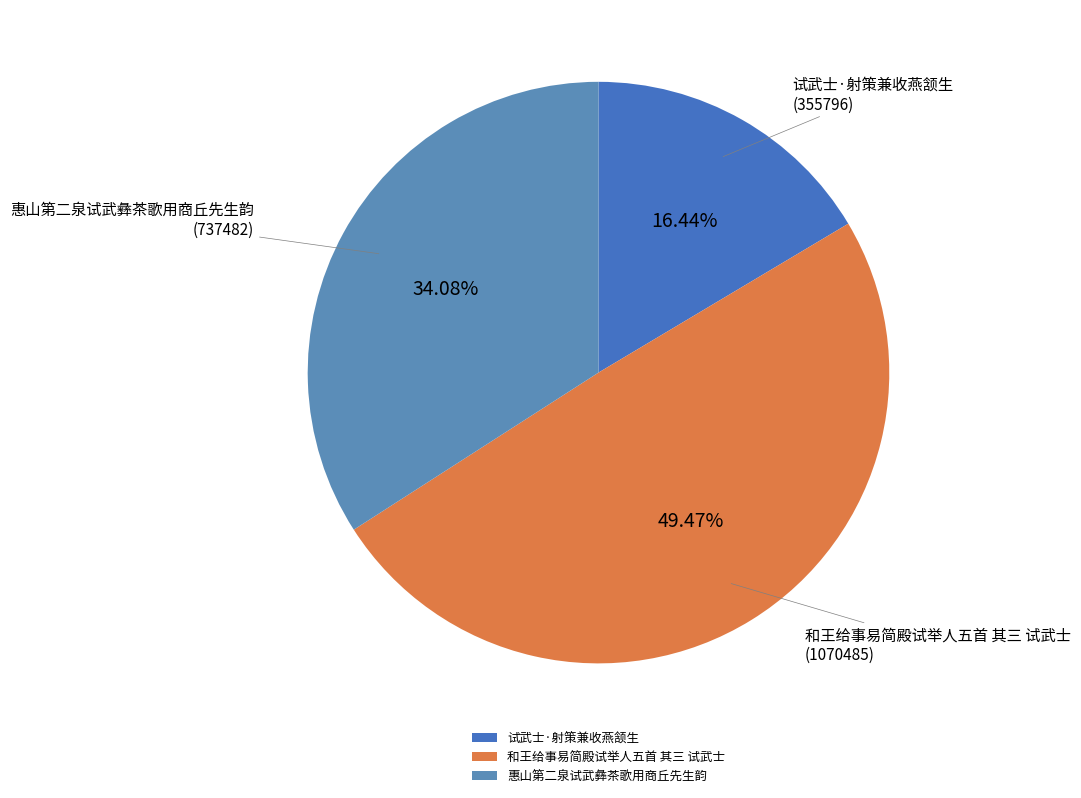

The 惠山第二泉试武彝茶歌用商丘先生韵 slice represents 34% of the pie. True or false?

True